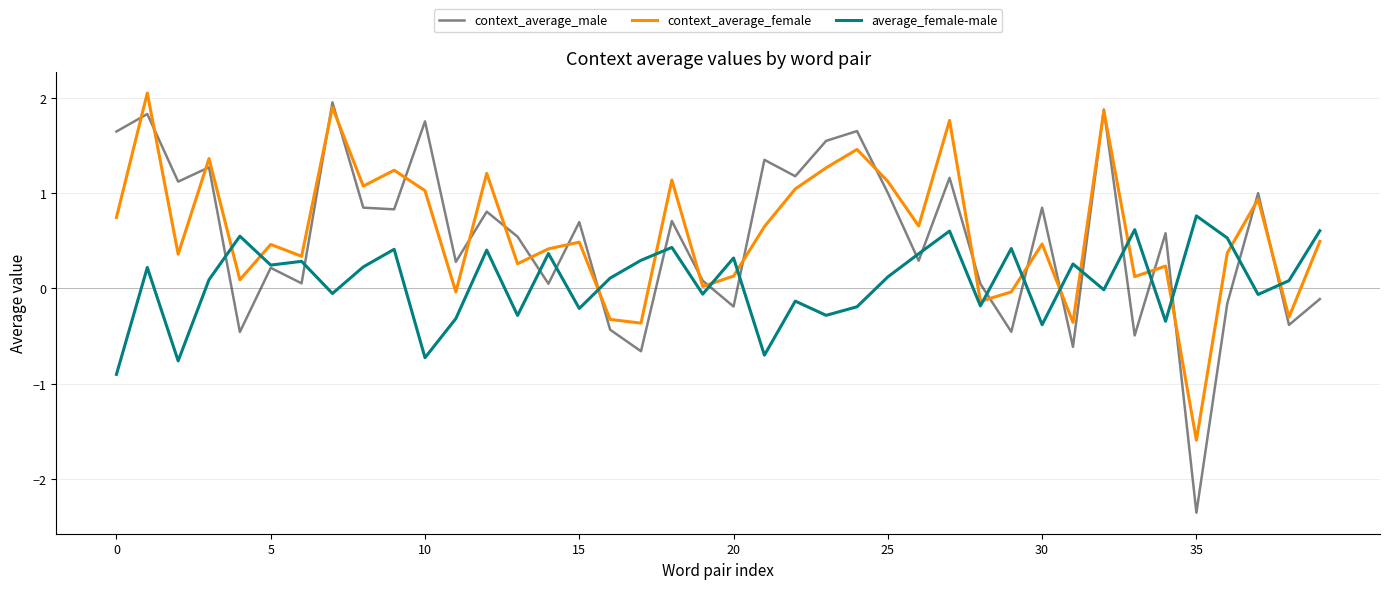

At how many categories does at least one series exceed 0?

40